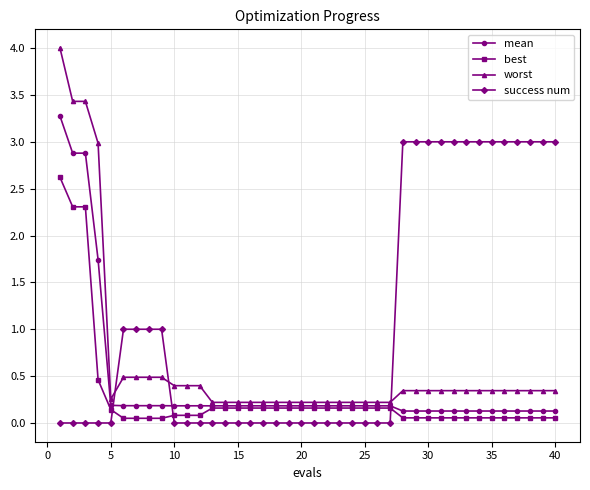

What is the sum of all best values?

11.4